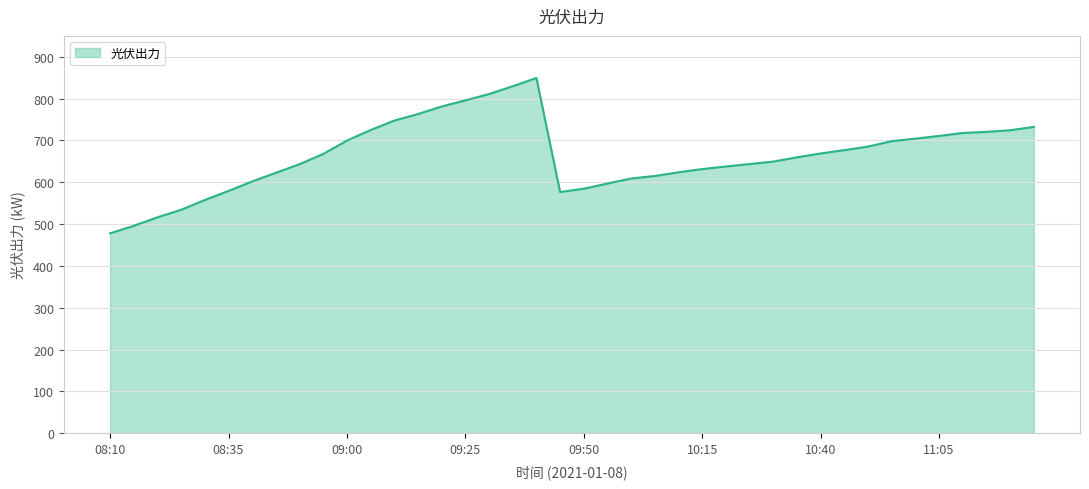

What is the minimum value shown in the chart?

477.8